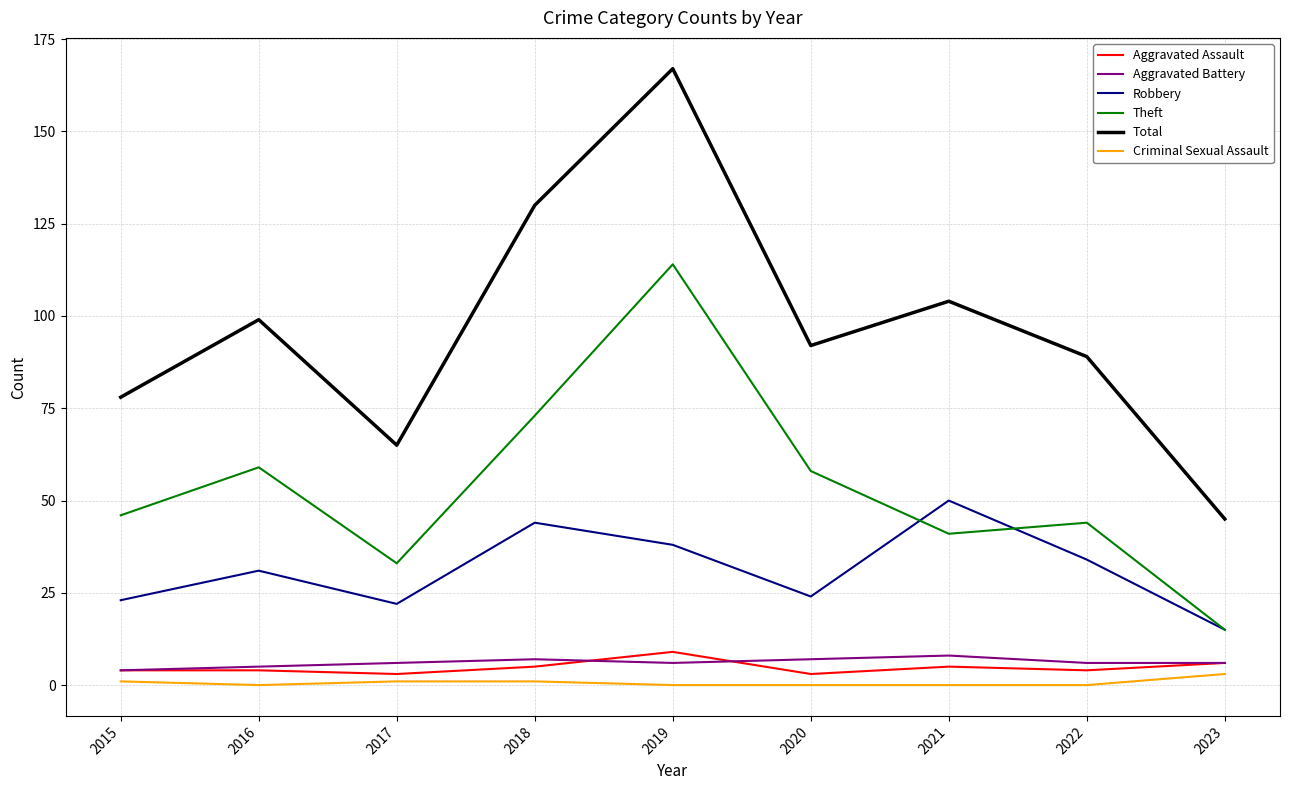

At which category is the sum across all series the highest?

2019